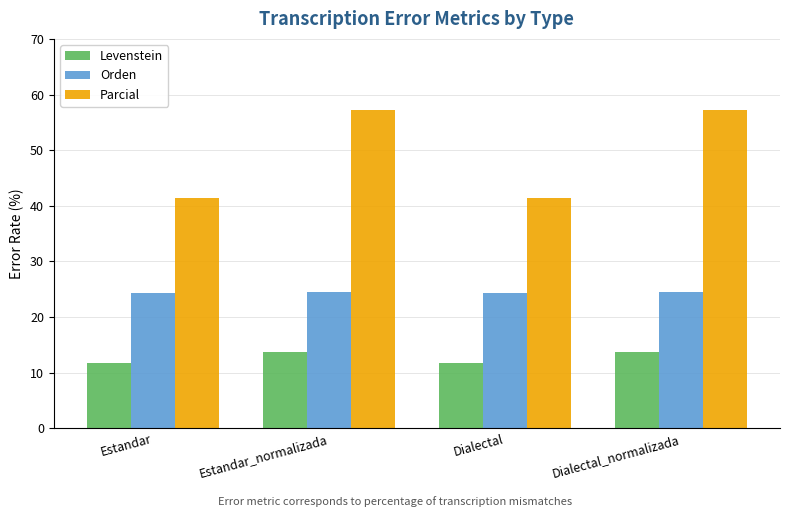

List the series in order of their peak value, highest first.

Parcial, Orden, Levenstein